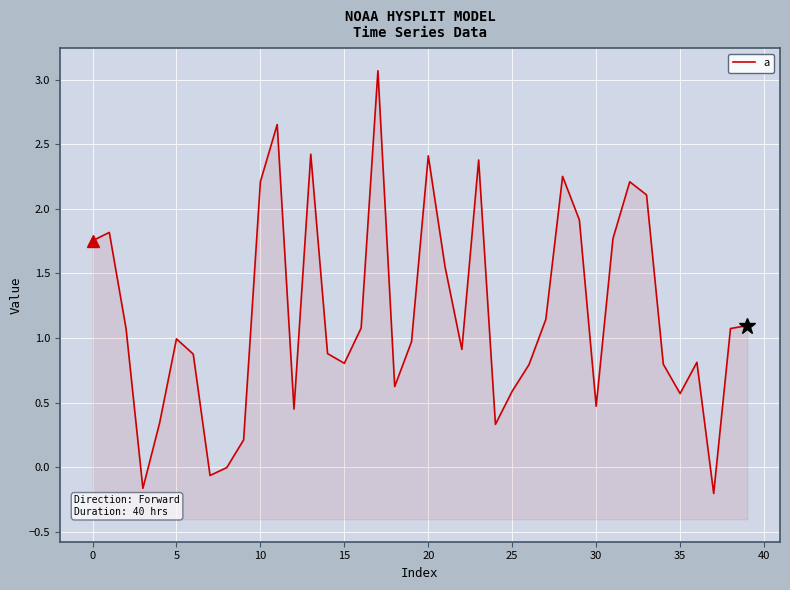

What is the sum of all values?

47.0